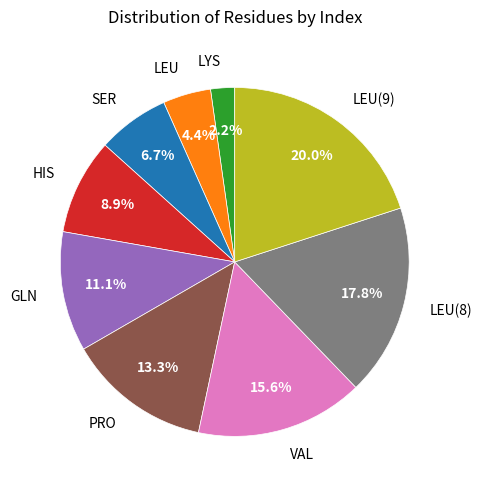

Rank the categories by value from highest to lowest.

LEU(9), LEU(8), VAL, PRO, GLN, HIS, SER, LEU, LYS